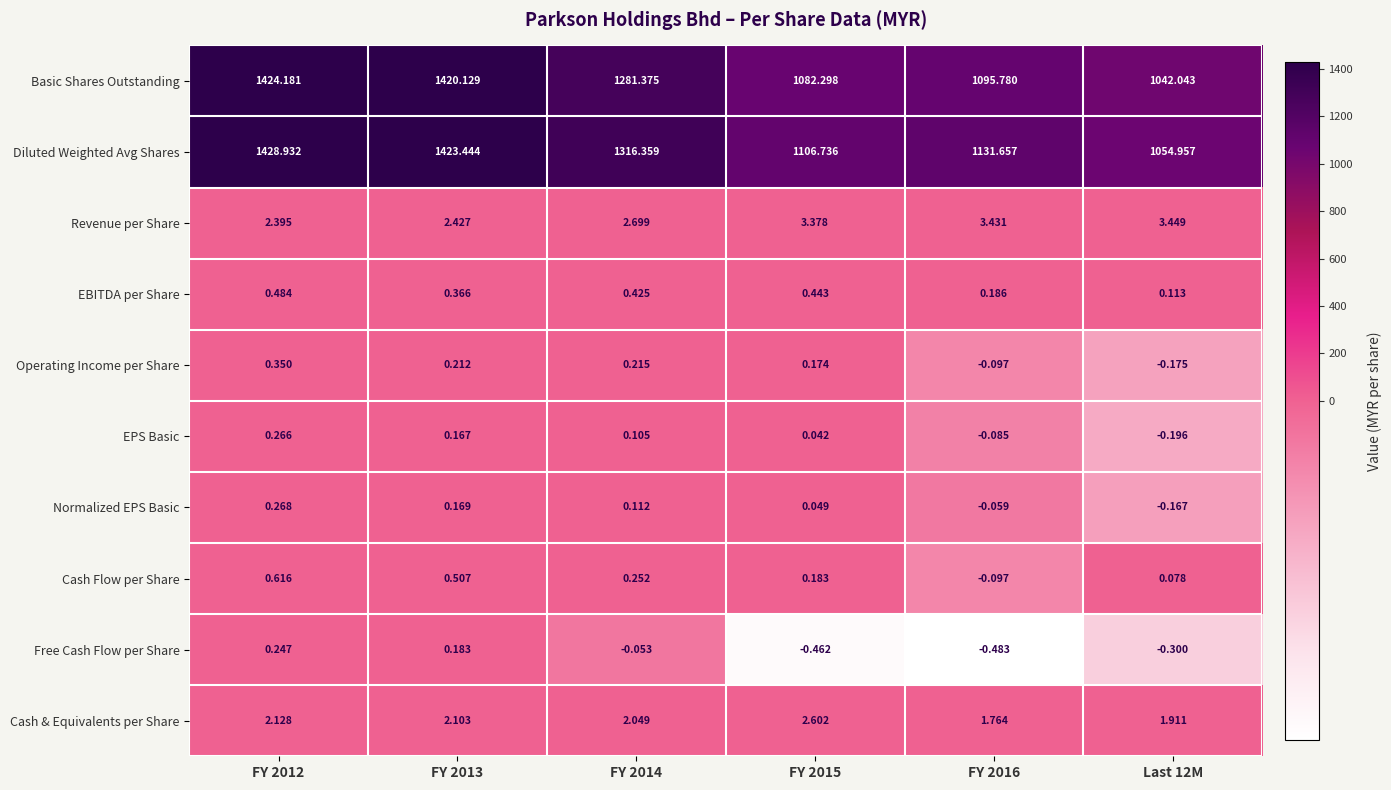

List the series in order of their peak value, highest first.

Diluted Weighted Avg Shares, Basic Shares Outstanding, Revenue per Share, Cash & Equivalents per Share, Cash Flow per Share, EBITDA per Share, Operating Income per Share, Normalized EPS Basic, EPS Basic, Free Cash Flow per Share